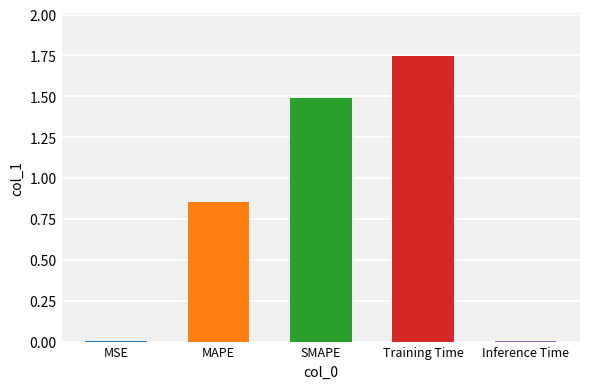

Is it true that the value at Inference Time is 0.0?

True